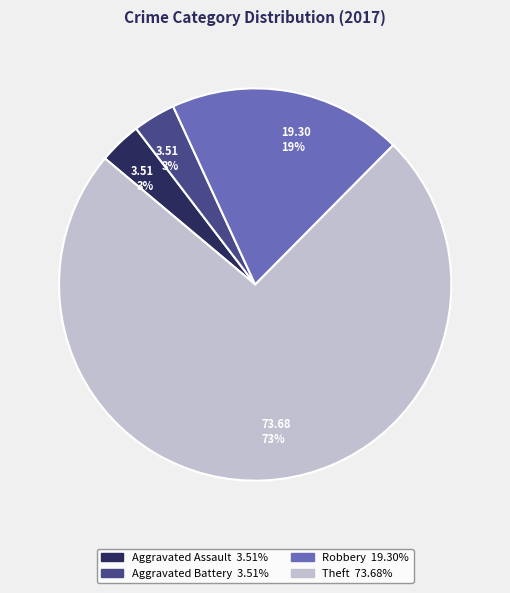

How many segments does this pie chart have?

4